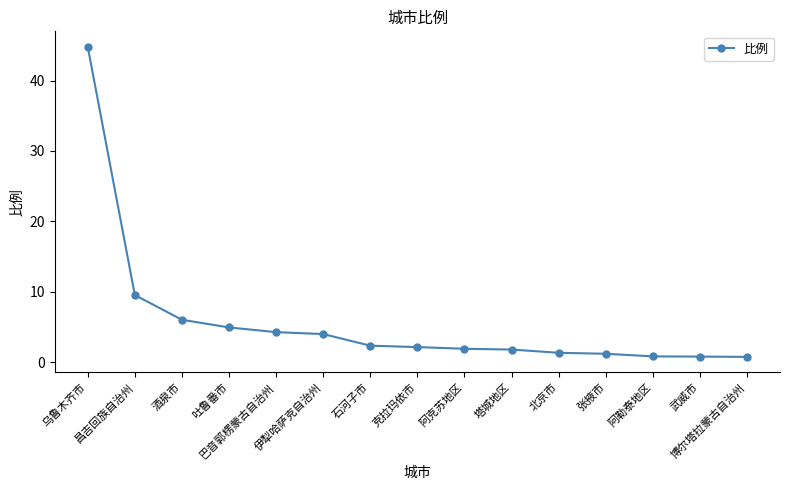

What is the label of the 6th point from the right?

塔城地区